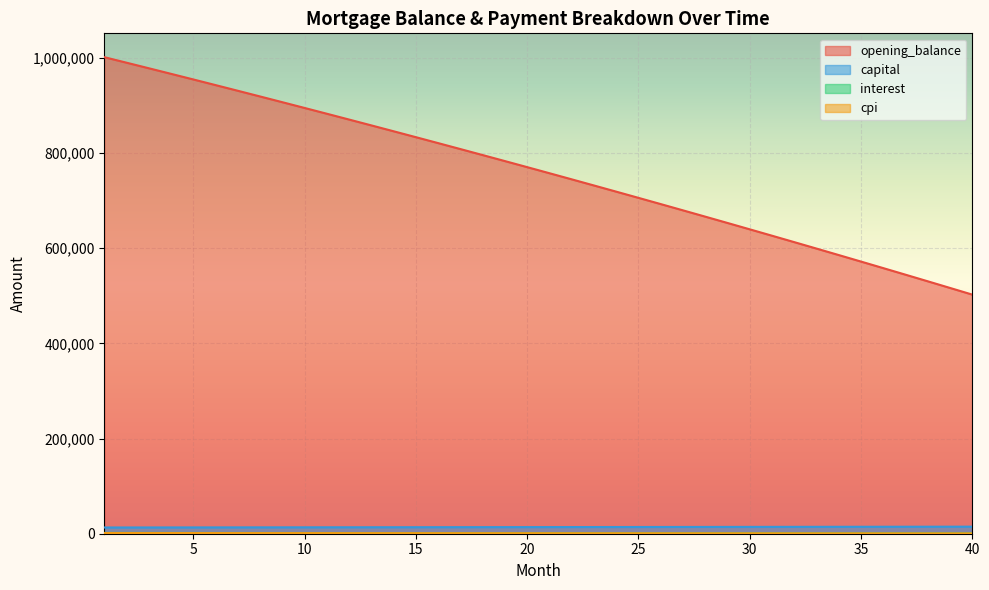

What is the difference between the maximum and second lowest values in the interest series?

808.3